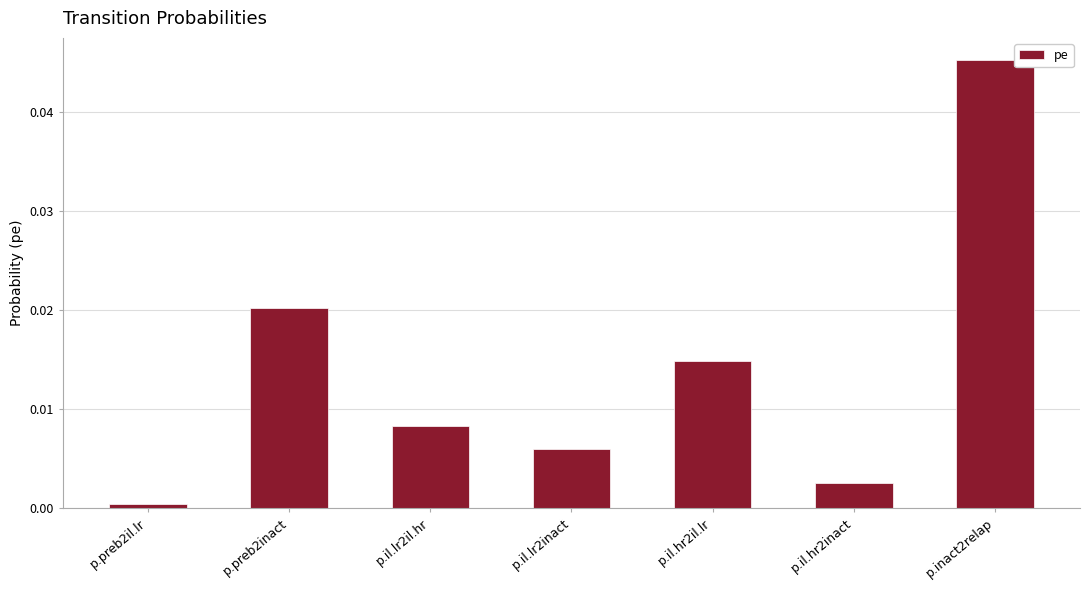

Rank the categories by value from highest to lowest.

p.inact2relap, p.preb2inact, p.il.hr2il.lr, p.il.lr2il.hr, p.il.lr2inact, p.il.hr2inact, p.preb2il.lr